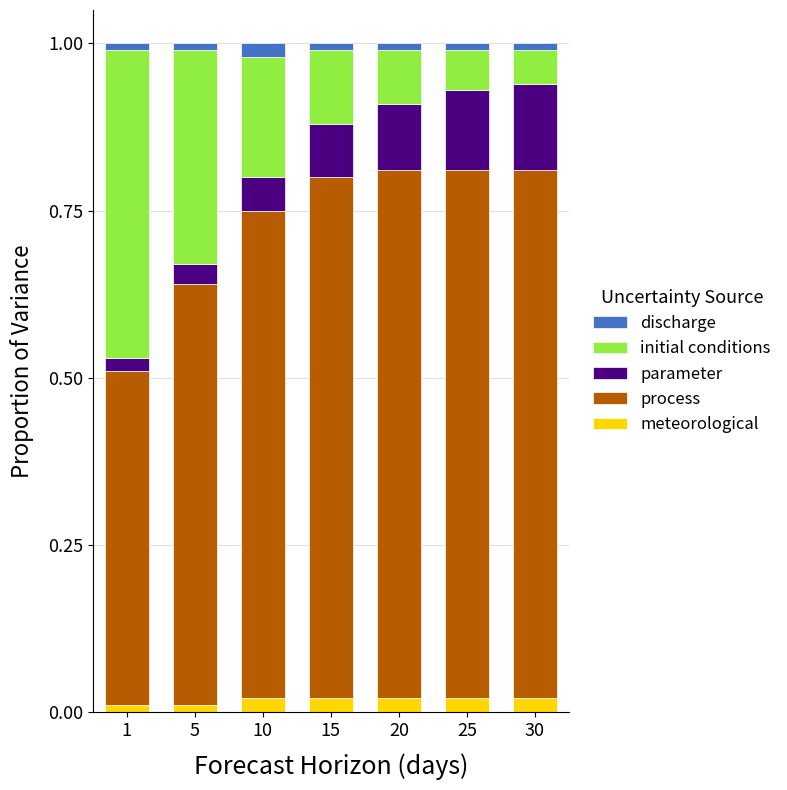

The value of meteorological at 30 is 0.0. True or false?

True